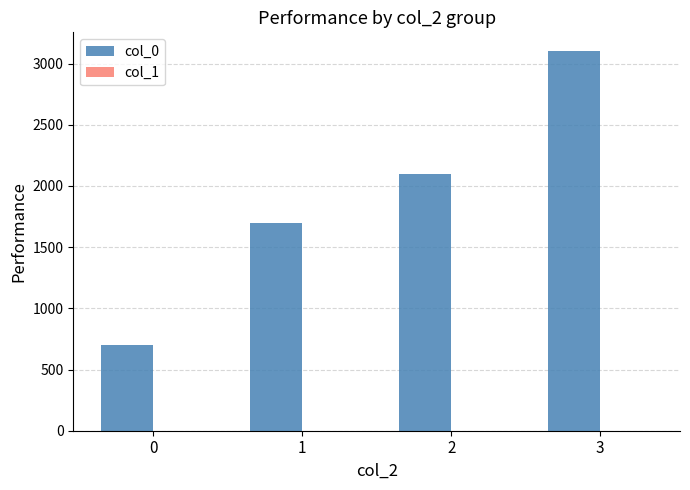

What is the sum of all values?

7600